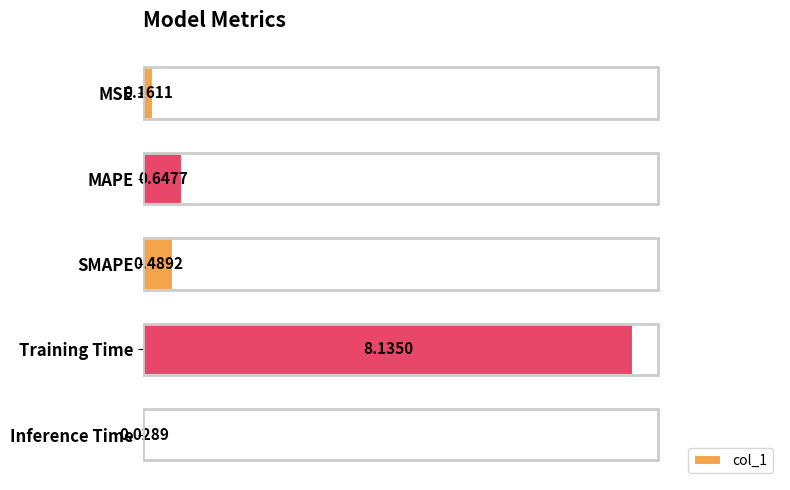

Where is the data nearest to the value 4?

MAPE